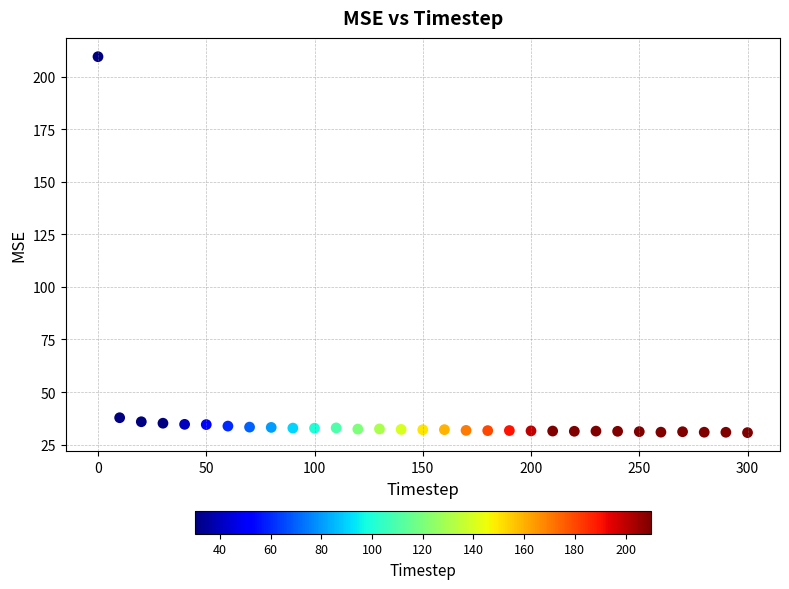

What is the range of Y values (max minus min)?

178.8